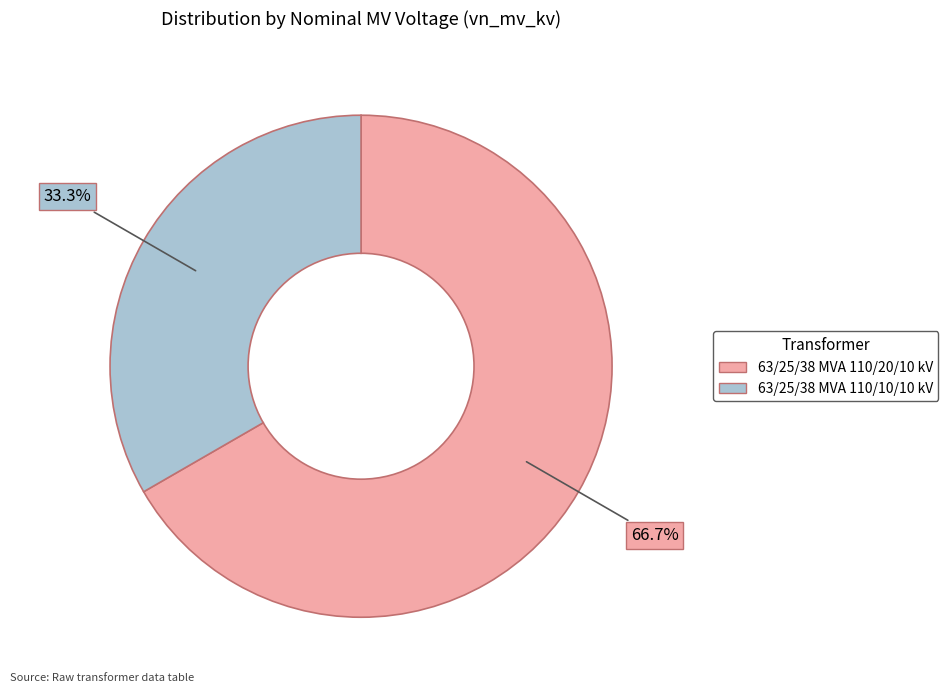

Which category has the biggest portion of the pie?

63/25/38 MVA 110/20/10 kV